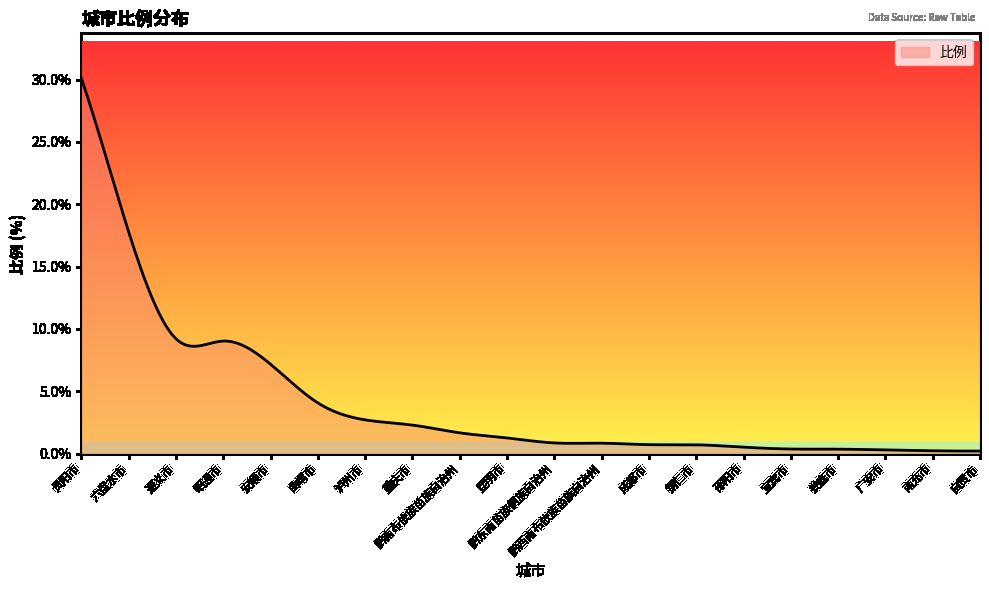

What is the difference between the maximum and minimum values?

29.9